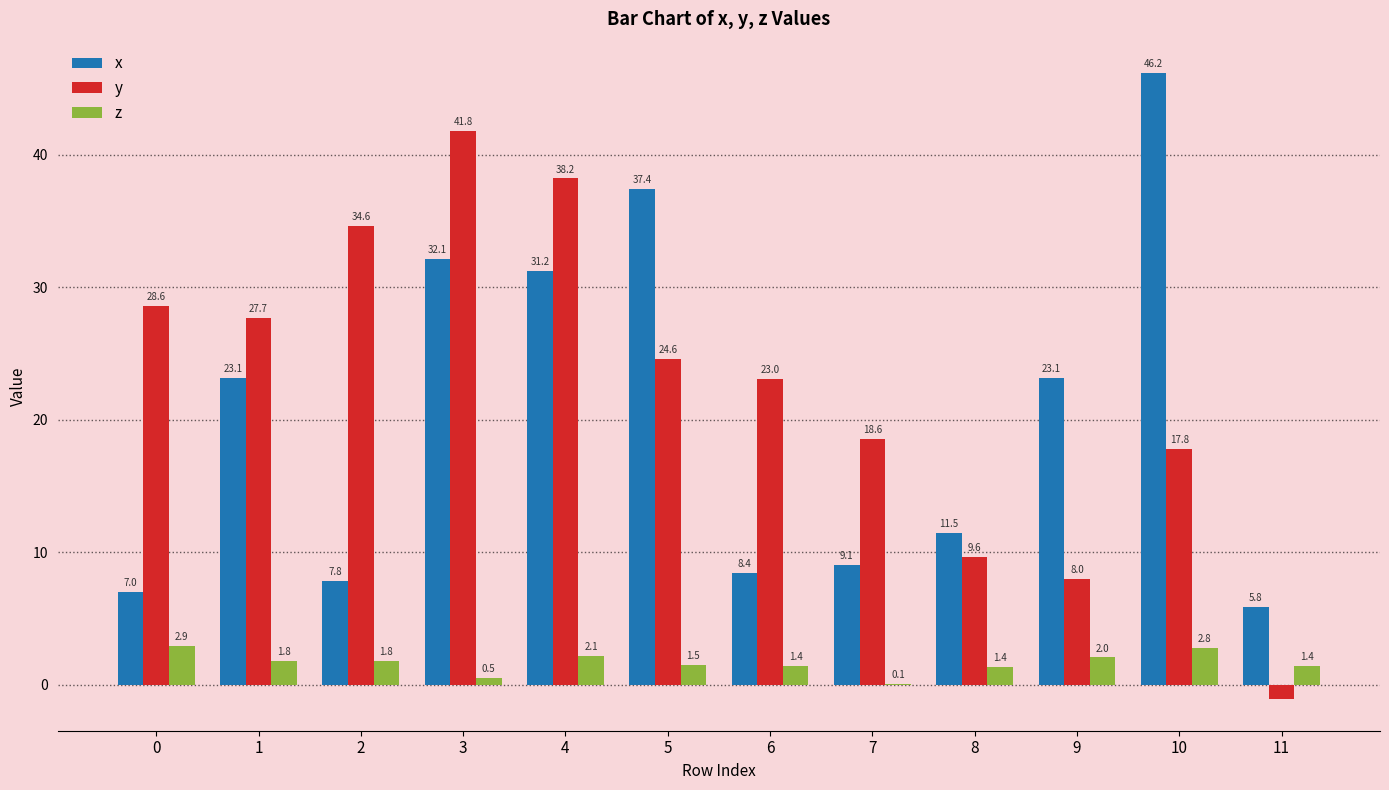

At which category is the sum across all series the highest?

3